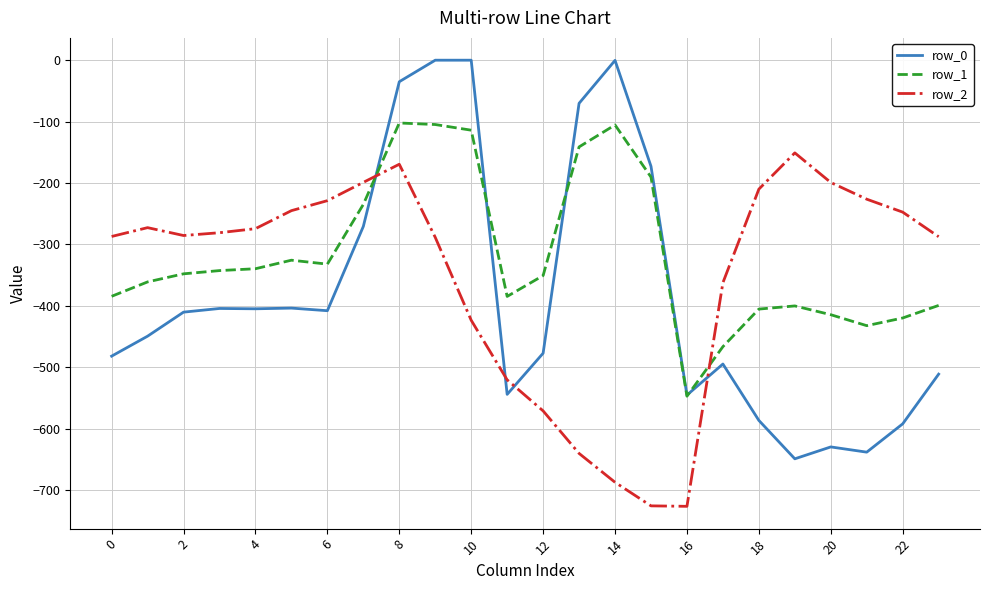

What is the highest value of the row_1 series?

-102.3